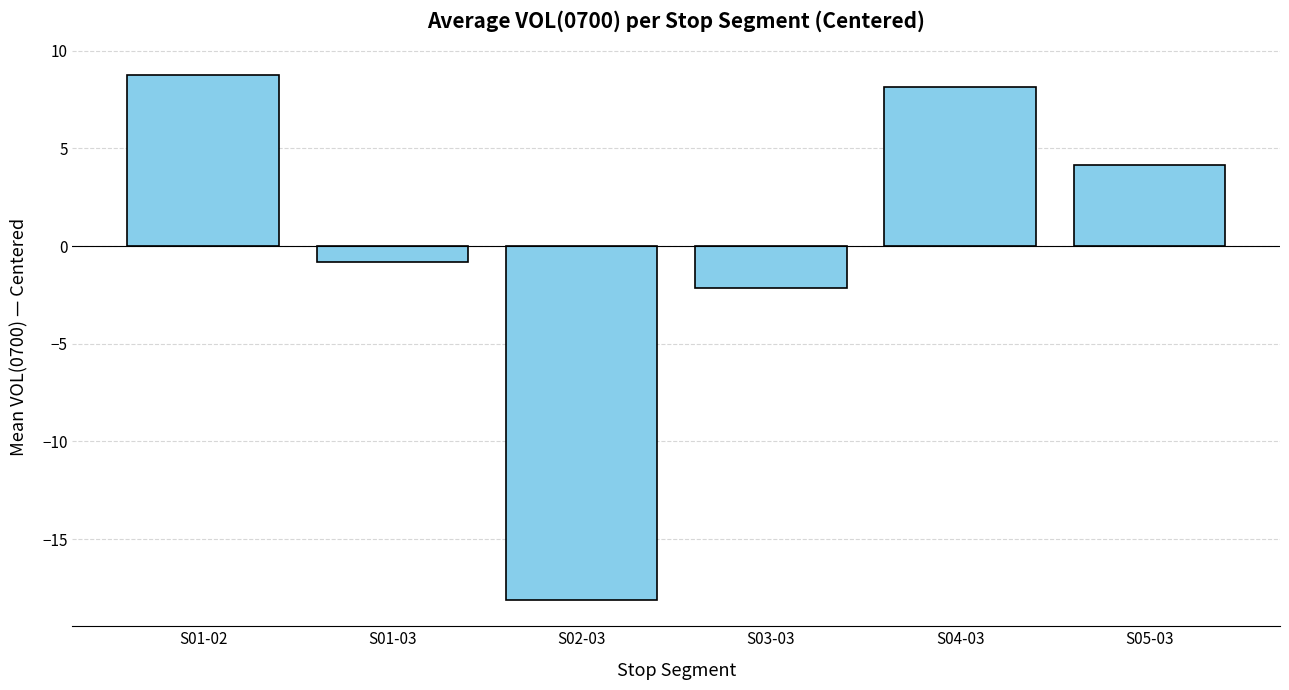

What is the approximate value at S05-03?

4.1